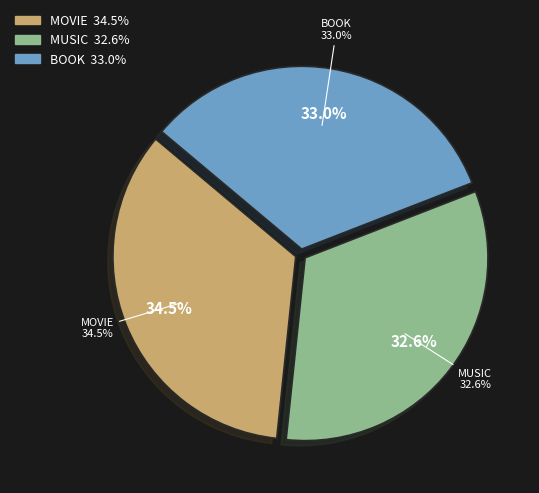

Which has a higher value, MUSIC or BOOK?

BOOK